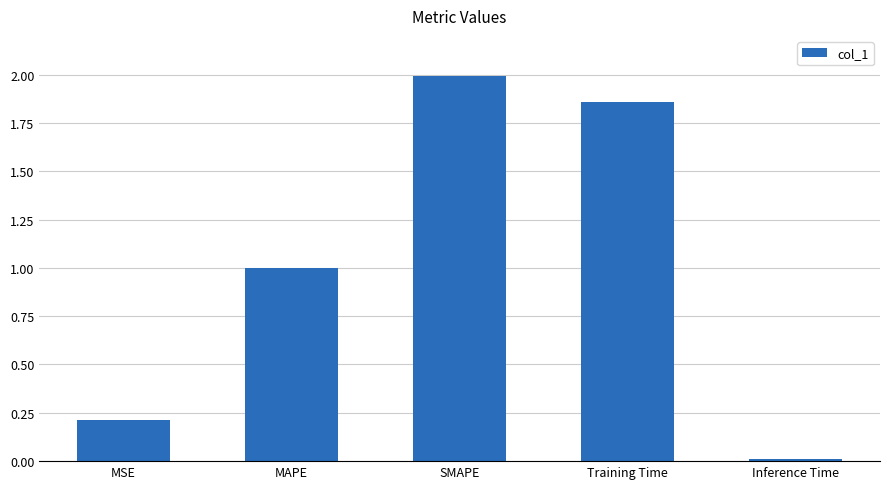

The chart shows a value of 0.2 at MSE. True or false?

True